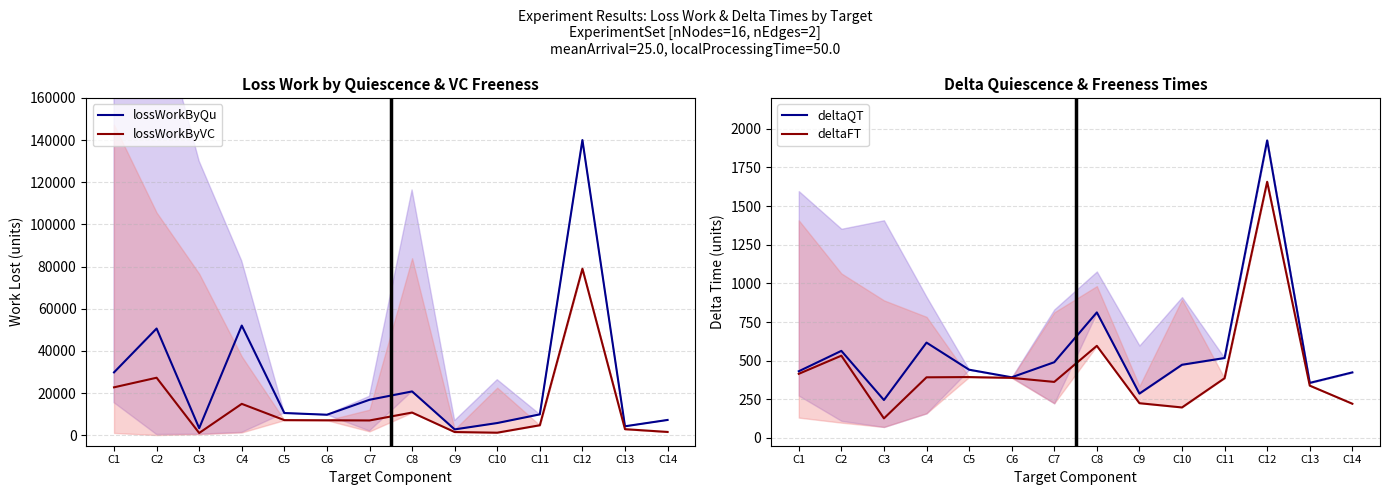

What is the smallest value displayed?

126.7